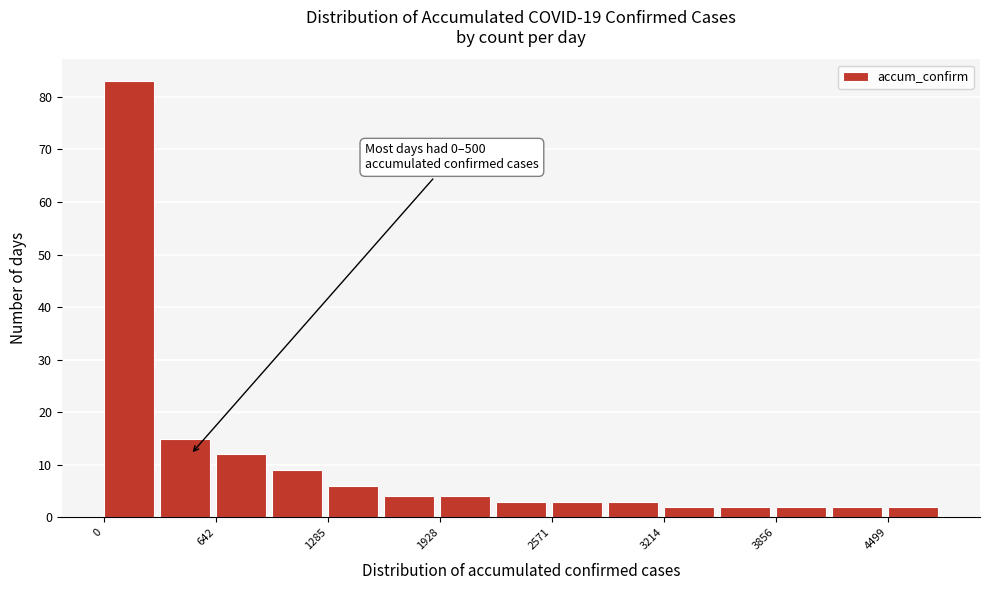

Around what value on the x-axis is the tallest bar? Give the approximate position of its centre, as read against the axis.

100